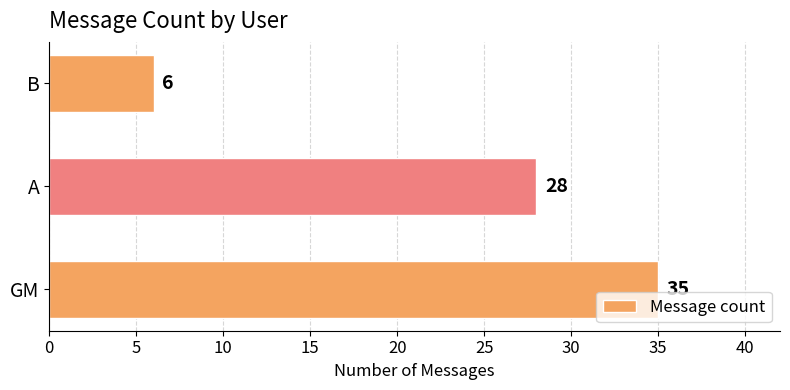

List the labels in order of value, smallest first.

B, A, GM